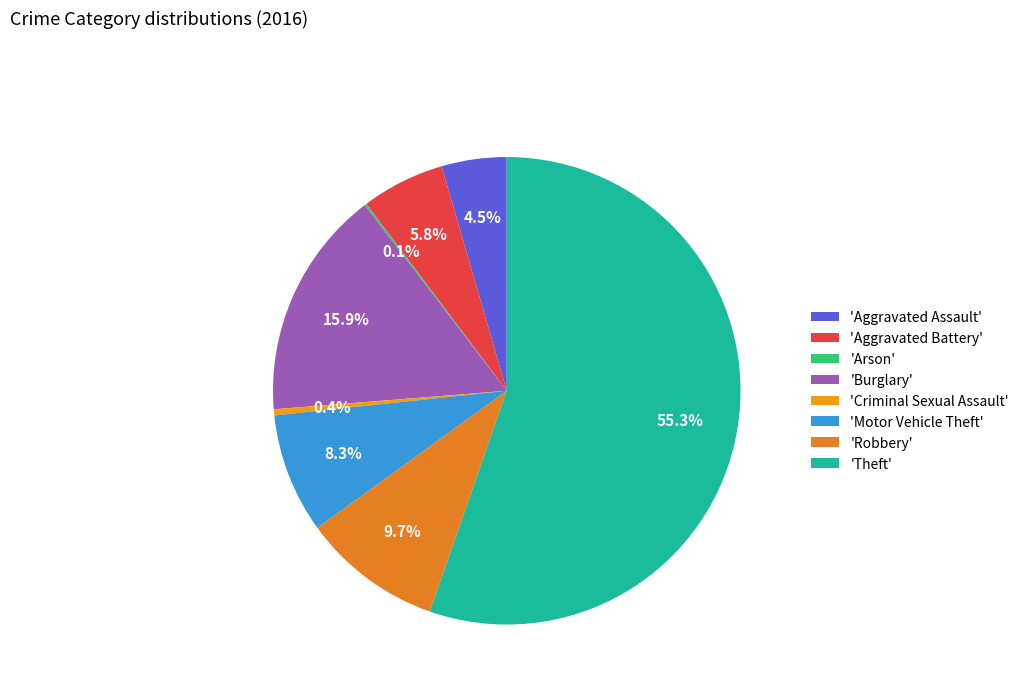

What is the largest slice in the pie chart?

'Theft'